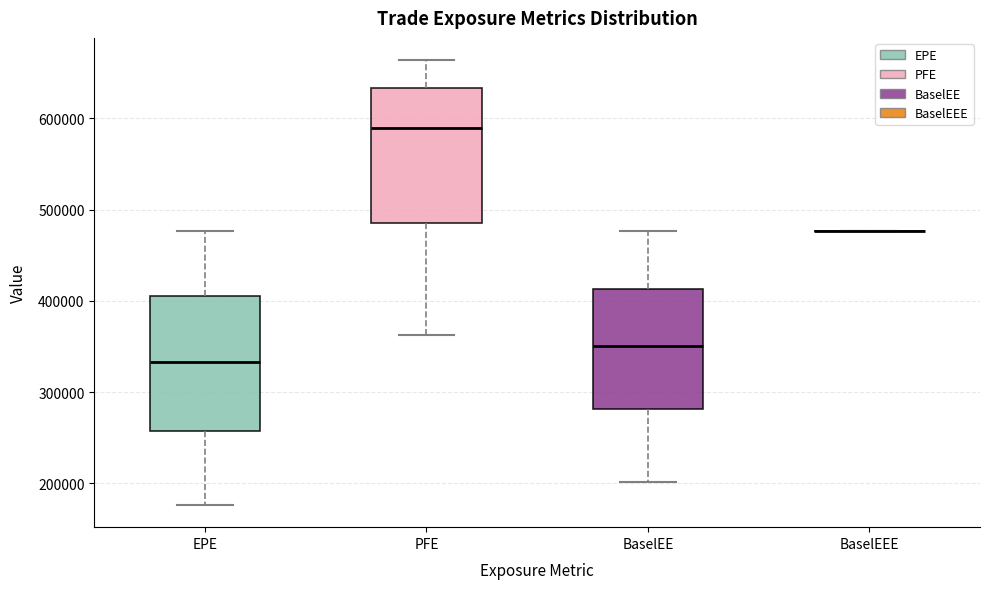

Reading left to right, transcribe this box plot: for each box, give where its median line is, the range the box spans, and where its two whiskers end, as read against the y-axis. The values are not printed on the chart, so give them approximately, as read against the axis.

EPE: median 330000, box 260000 to 410000, whiskers 180000 to 480000
PFE: median 590000, box 490000 to 630000, whiskers 360000 to 660000
BaselEE: median 350000, box 280000 to 410000, whiskers 200000 to 480000
BaselEEE: box collapsed to a line at 480000, whiskers 480000 to 480000